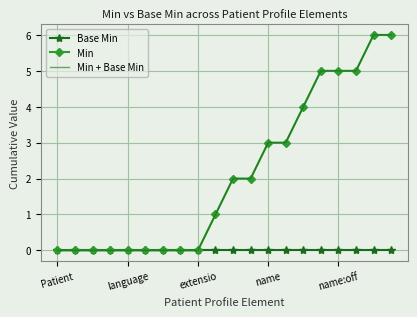

Reading left to right, extract all data points from this chart.

Base Min: 0	0	0	0	0	0	0	0	0	0	0	0	0	0	0	0	0	0	0	0
Min: 0	0	0	0	0	0	0	0	0	1	2	2	3	3	4	5	5	5	6	6
Min + Base Min: 0	0	0	0	0	0	0	0	0	1	2	2	3	3	4	5	5	5	6	6